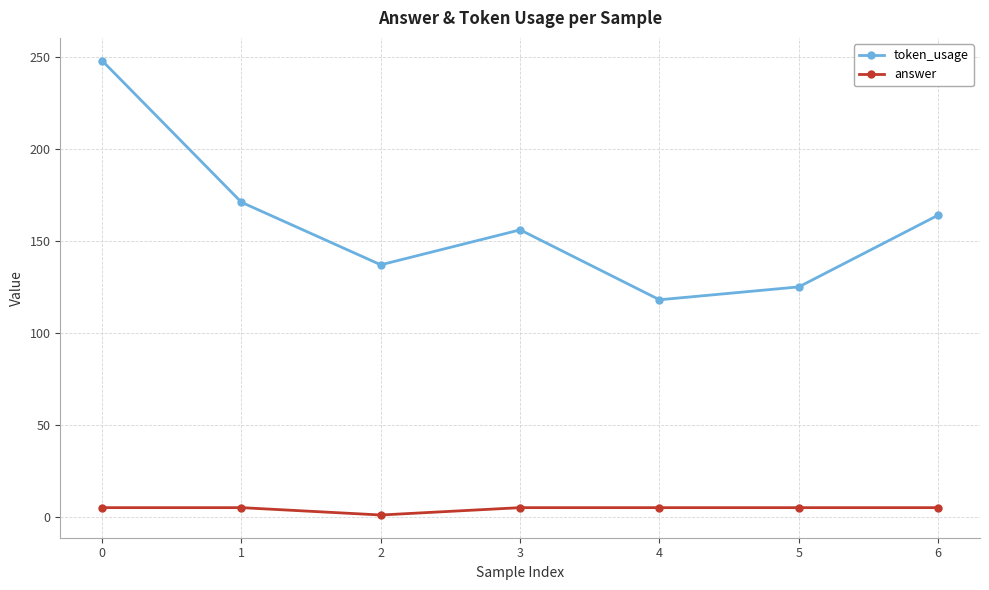

The token_usage series shows 39 at 2. True or false?

False